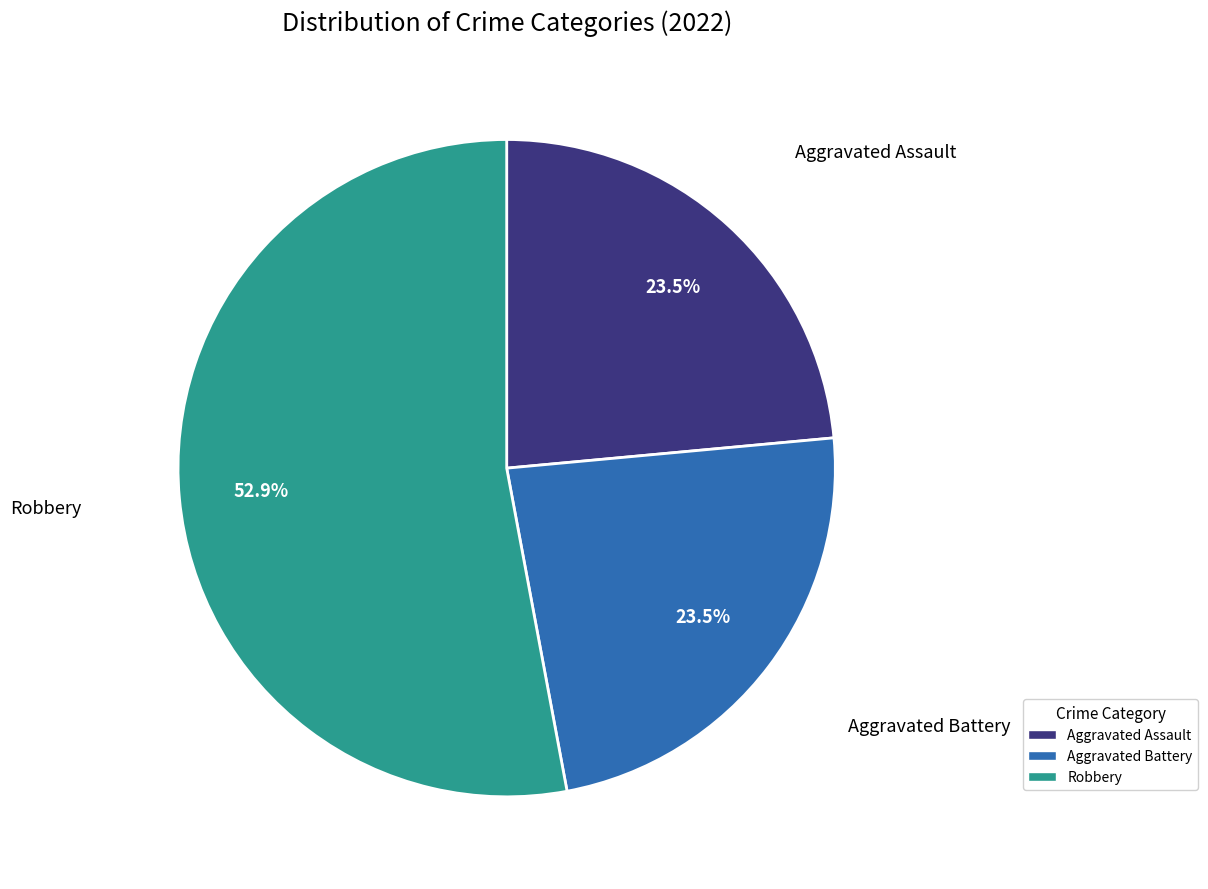

How many slices are in this pie chart?

3